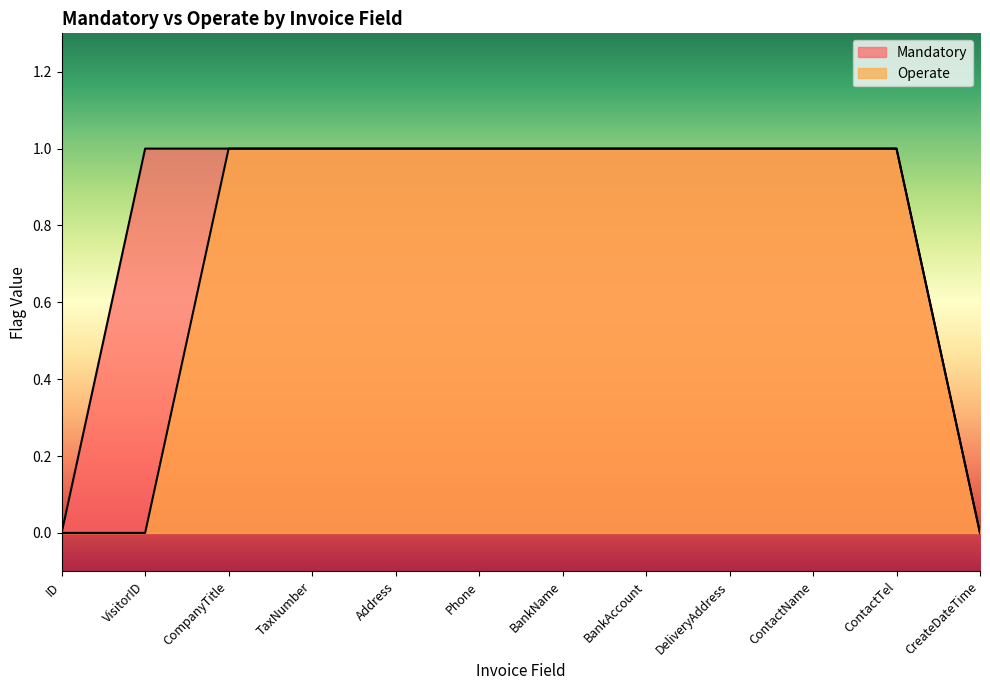

How many Operate values are between 1 and 2?

9